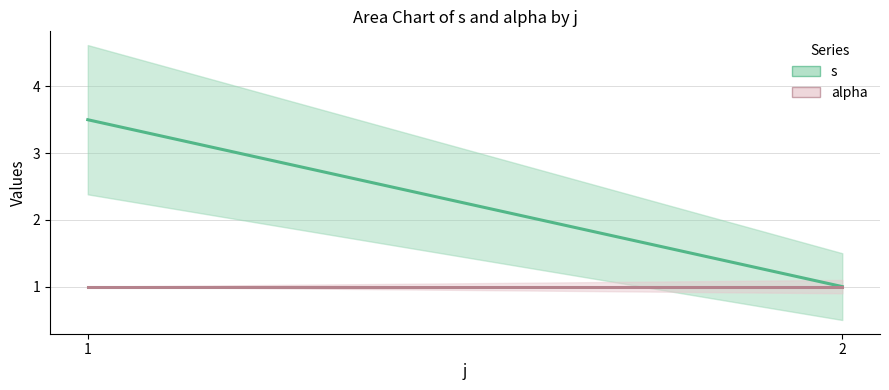

Where is alpha nearest to the value 1?

1